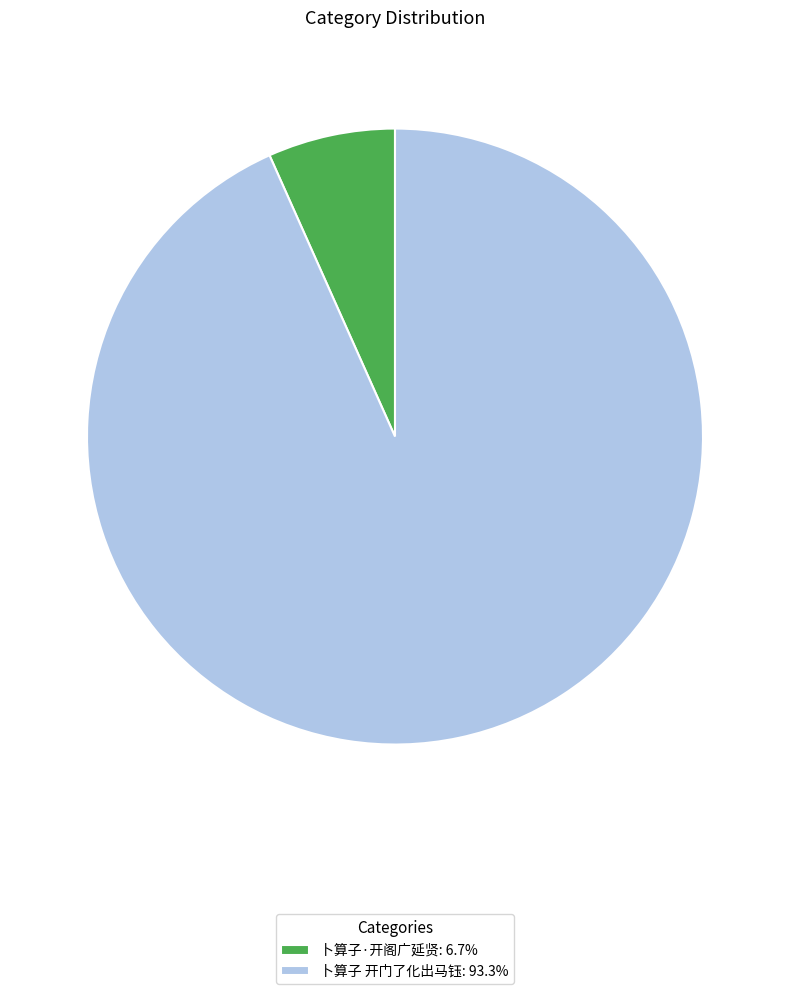

True or false: 卜算子 开门了化出马钰 accounts for 93% of the total.

True